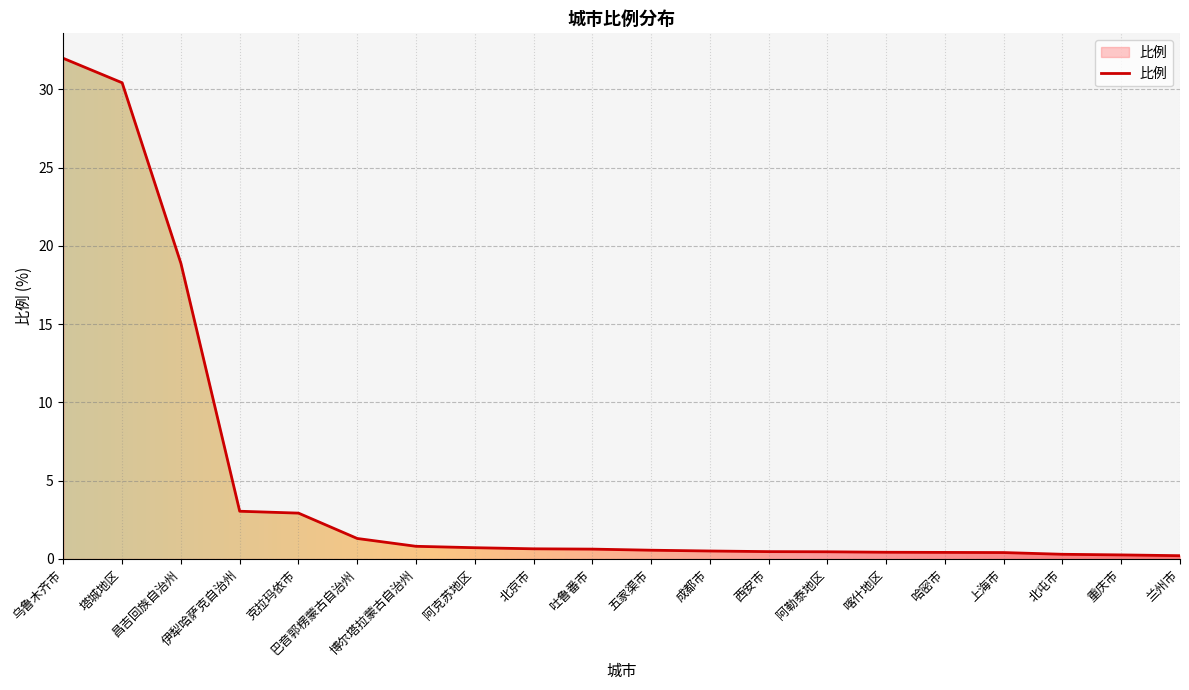

Between 西安市 and 克拉玛依市, which is larger?

克拉玛依市